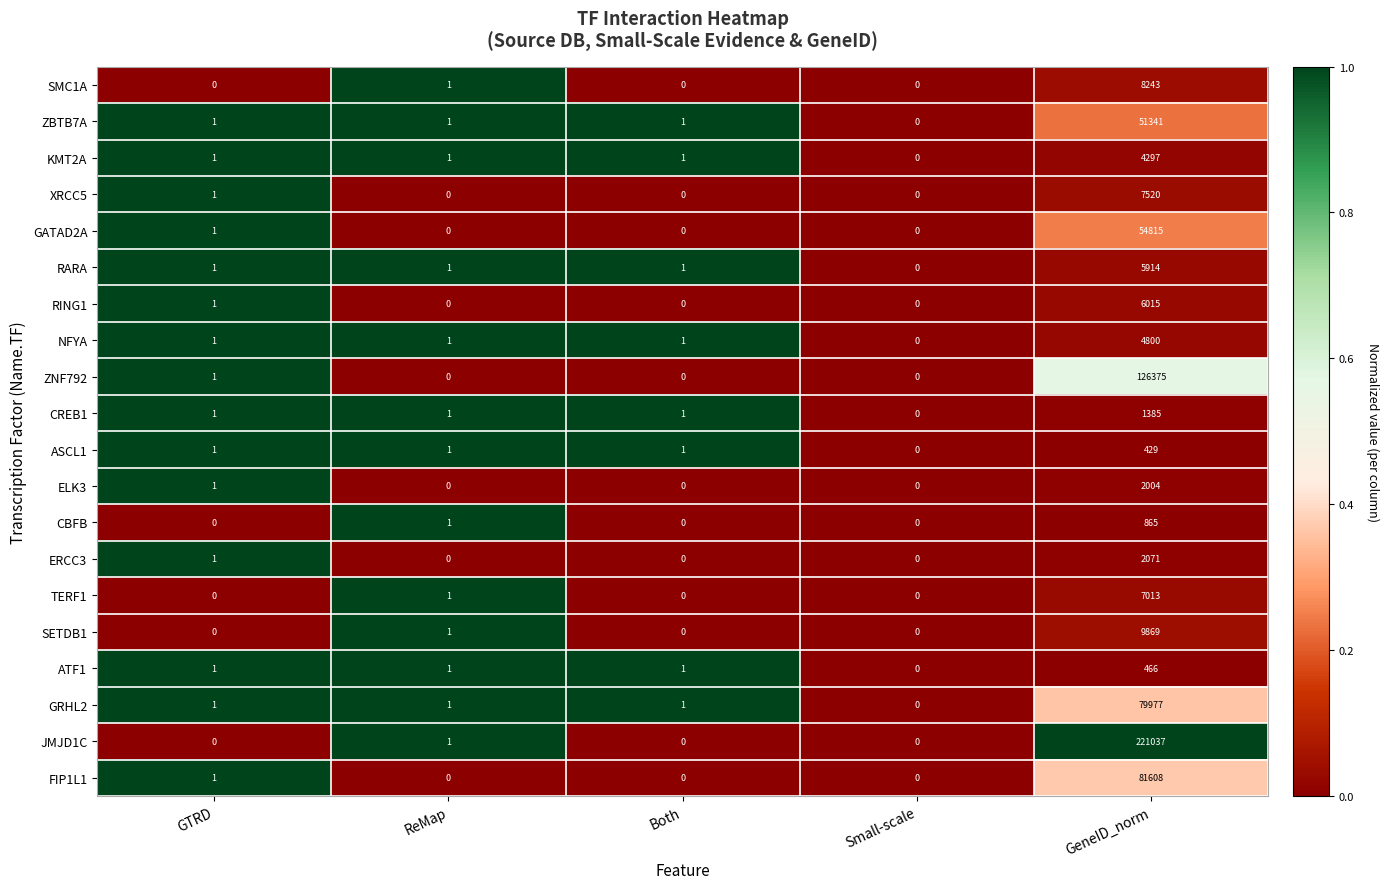

What is the total value across all series at GeneID_norm?

676044